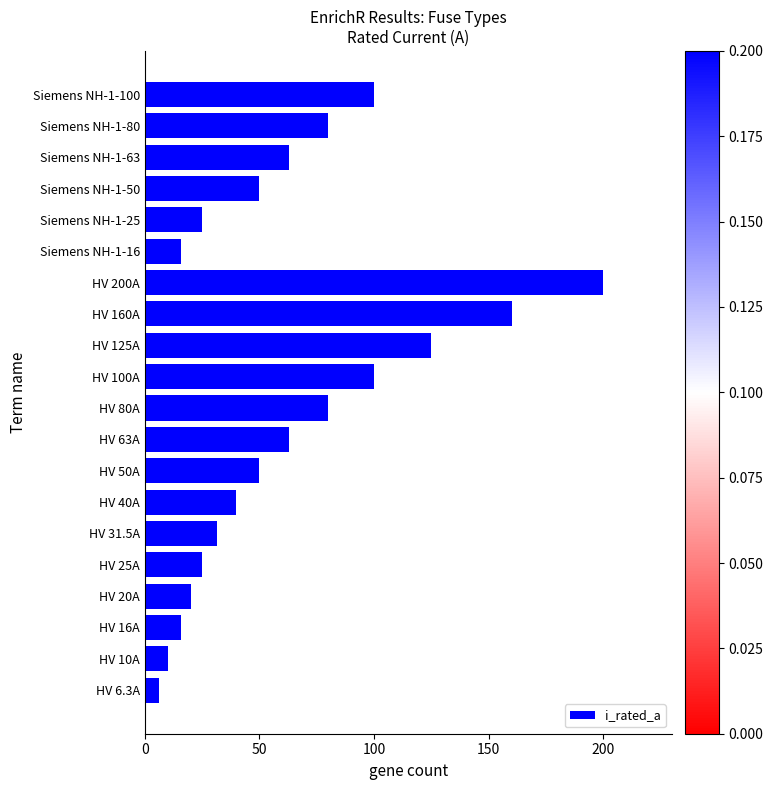

Is it true that the value at HV 160A is 274.6?

False